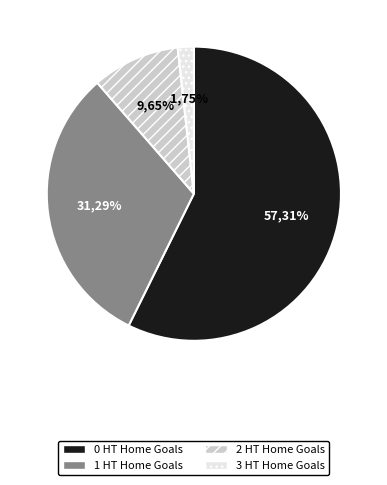

Which category has the smallest portion of the pie?

3 HT Home Goals